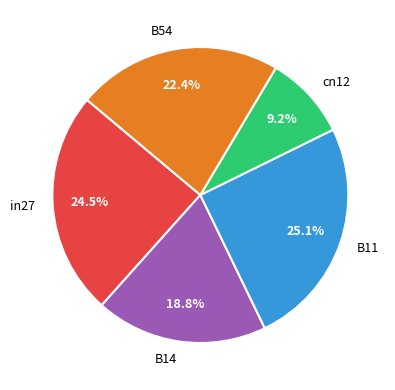

To the nearest percent, what percentage of the pie is cn12?

9%